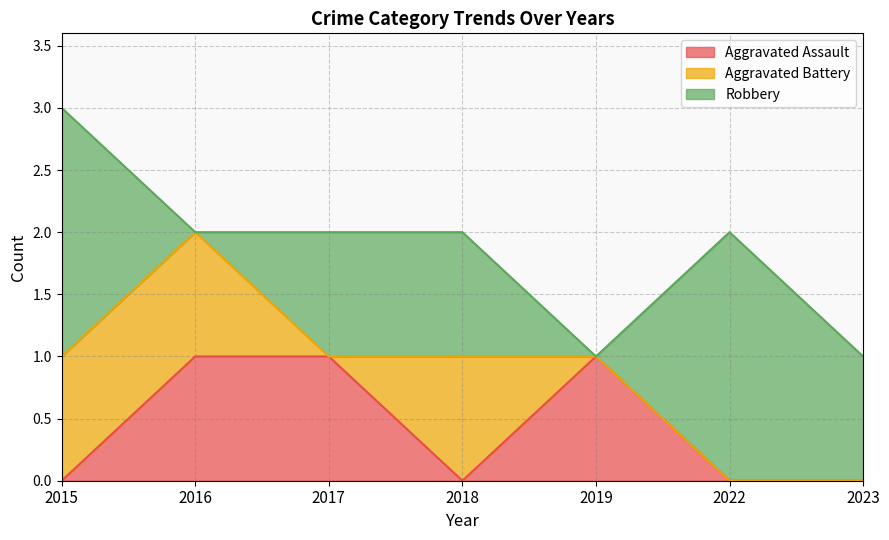

What value does the Robbery series have at 2017?

1